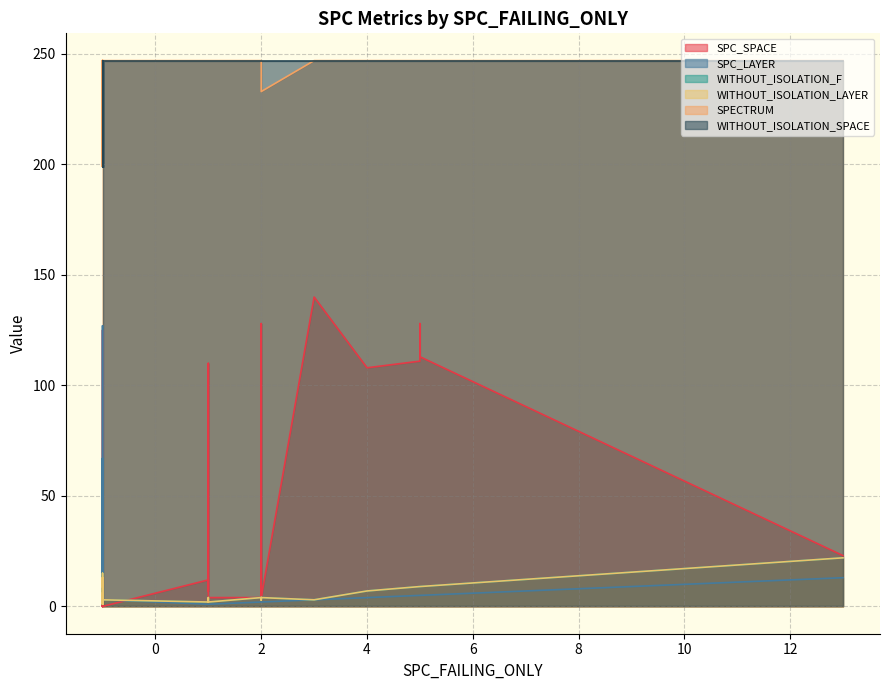

Reading left to right, extract all data points from this chart.

SPC_SPACE: 0	113	111	4	0	0	8	0	140	0	4	7	0	0	0	63	23	12	110	107	4	12	15	4	128	0	8	128	4	108	125	0	0
SPC_LAYER: 9	5	5	2	1	1	1	15	3	3	2	1	2	13	1	67	13	1	1	2	1	1	2	1	2	2	1	5	2	4	127	4	3
WITHOUT_ISOLATION_F: 9	9	9	4	1	1	2	15	3	3	4	2	2	13	1	6	22	2	2	3	2	4	4	2	3	2	2	9	4	7	4	4	3
WITHOUT_ISOLATION_LAYER: 9	9	9	4	1	1	2	15	3	3	4	2	2	13	1	6	22	2	2	3	2	4	4	2	3	2	2	9	4	7	4	4	3
SPECTRUM: 247	247	247	247	247	199	247	247	247	247	233	247	247	199	247	208	247	247	247	247	247	247	247	247	247	247	247	247	247	247	247	247	247
WITHOUT_ISOLATION_SPACE: 247	247	247	247	247	199	247	247	247	247	247	247	247	199	247	208	247	247	247	247	247	247	247	247	247	247	247	247	247	247	247	247	247